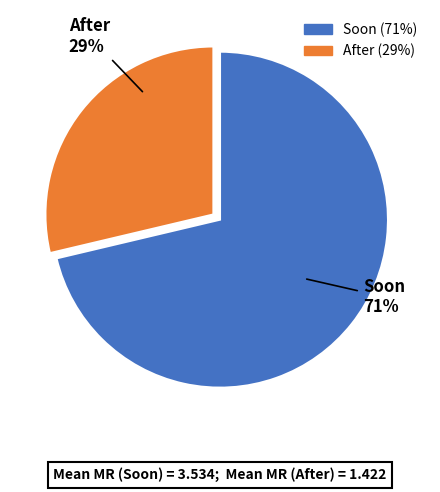

Combined, do After and Soon account for over 50%?

Yes